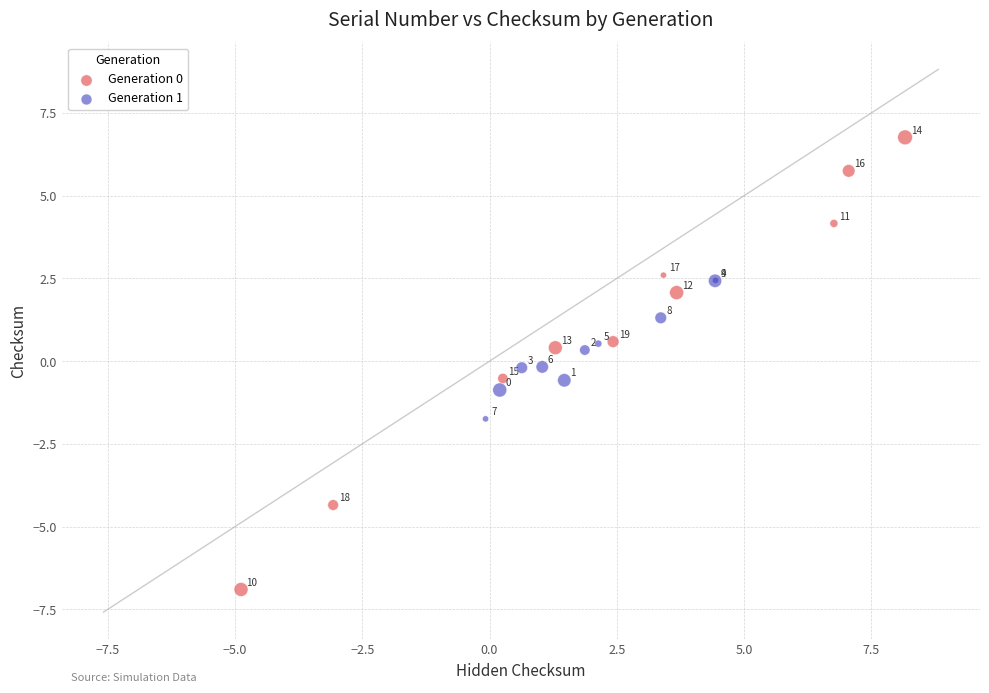

Which series contains the lowest Y value?

Generation 0